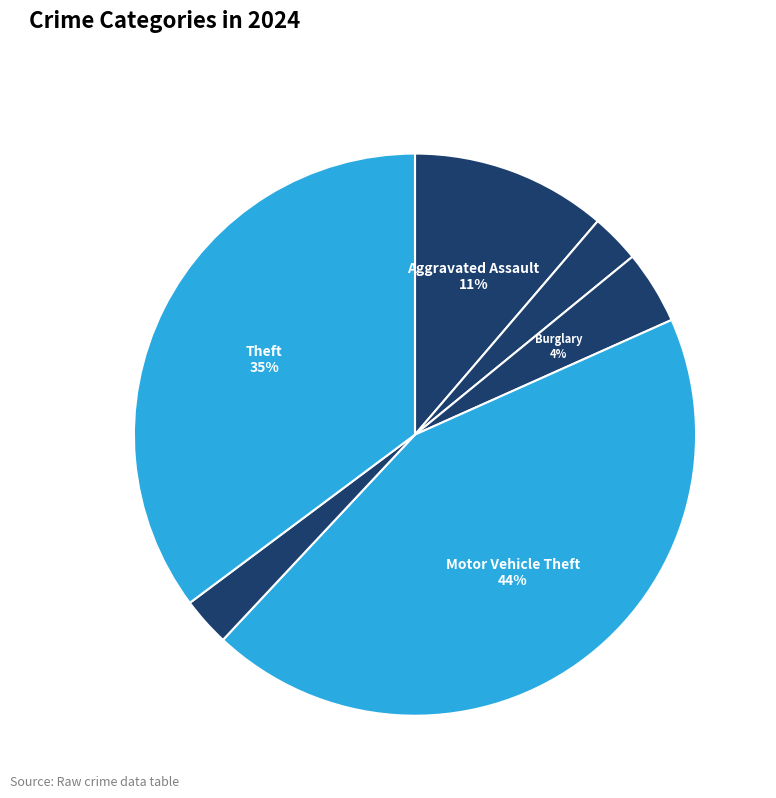

How many slices are in this pie chart?

6